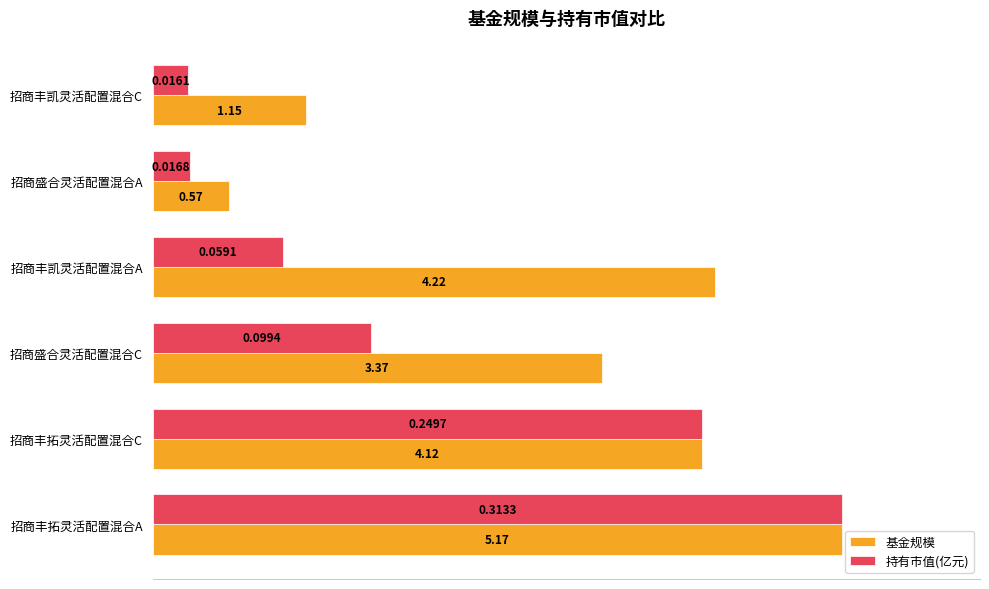

What are all the series names shown in the legend?

基金规模, 持有市值(亿元)